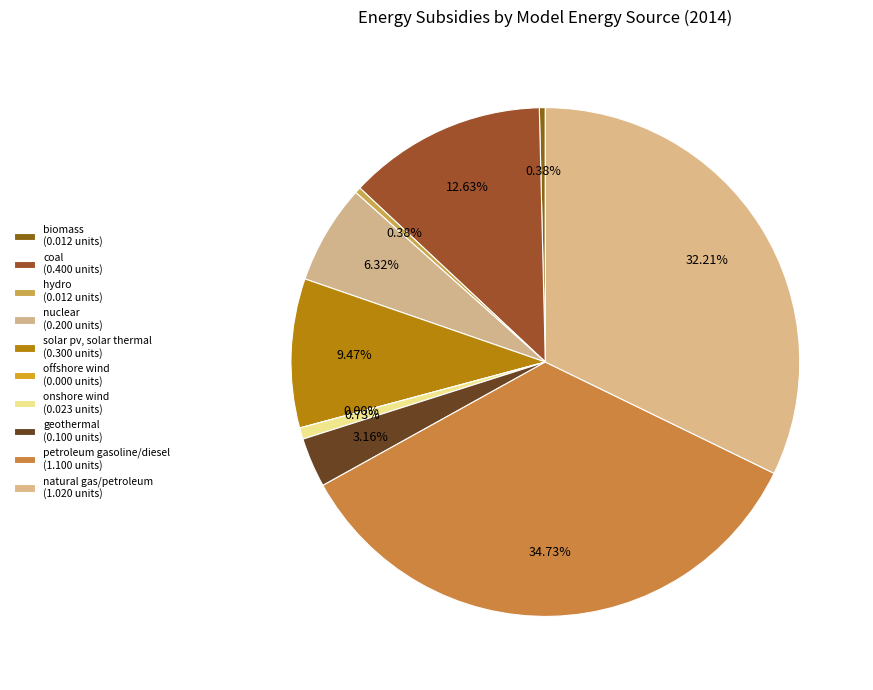

To the nearest percent, what is the average slice percentage?

9%